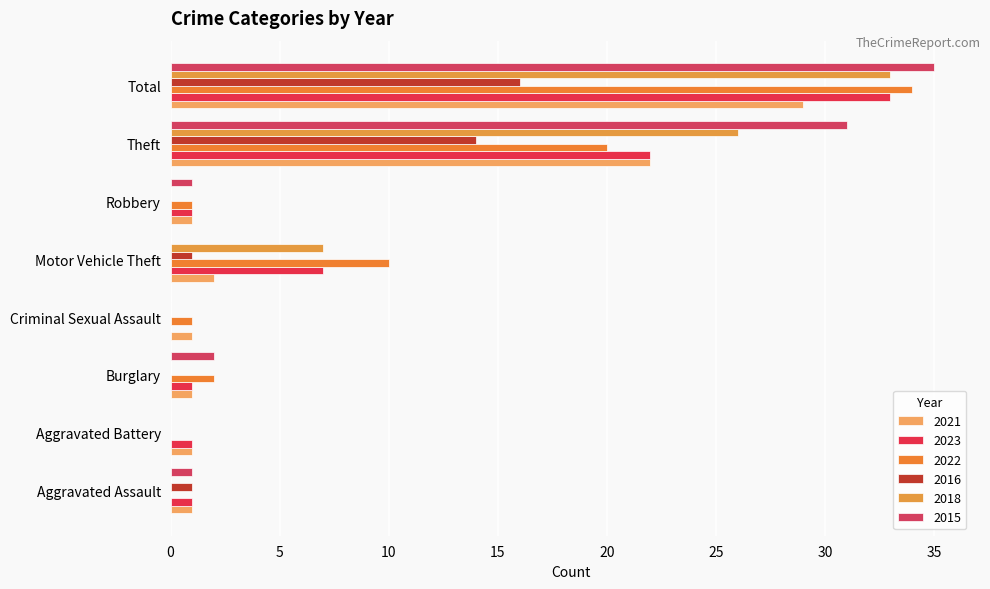

What is the average value of the 2021 series?

7